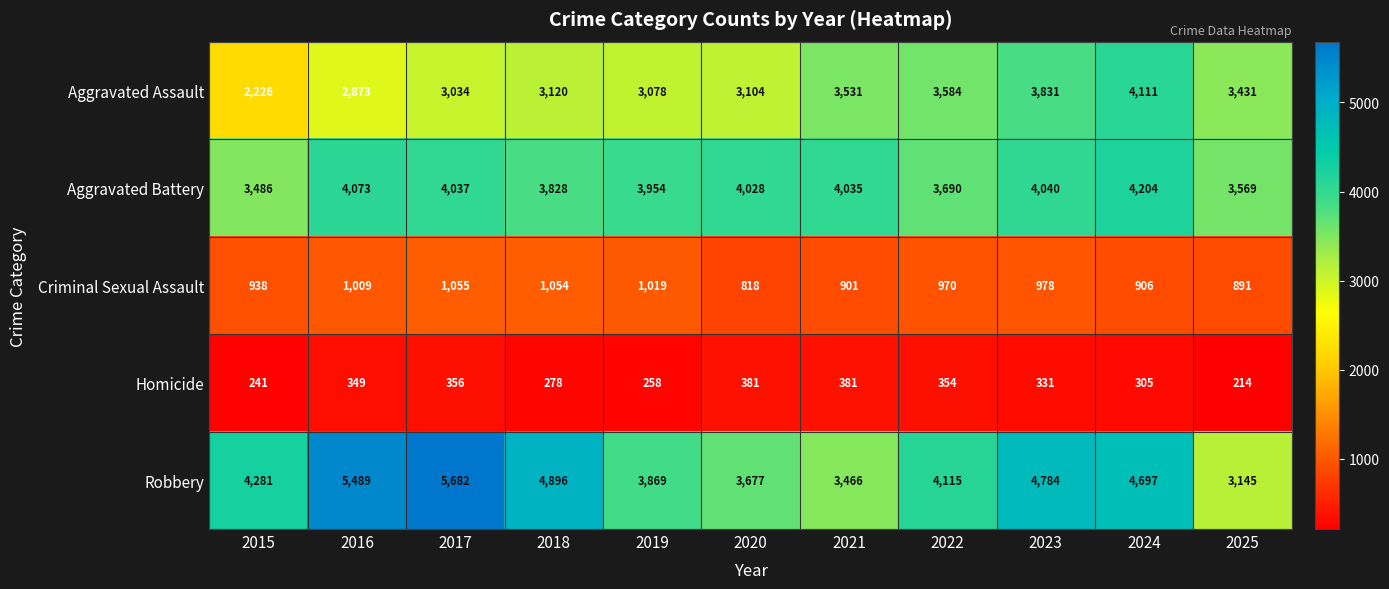

What is the sum of the Aggravated Assault values at 2017 and 2024?

7145